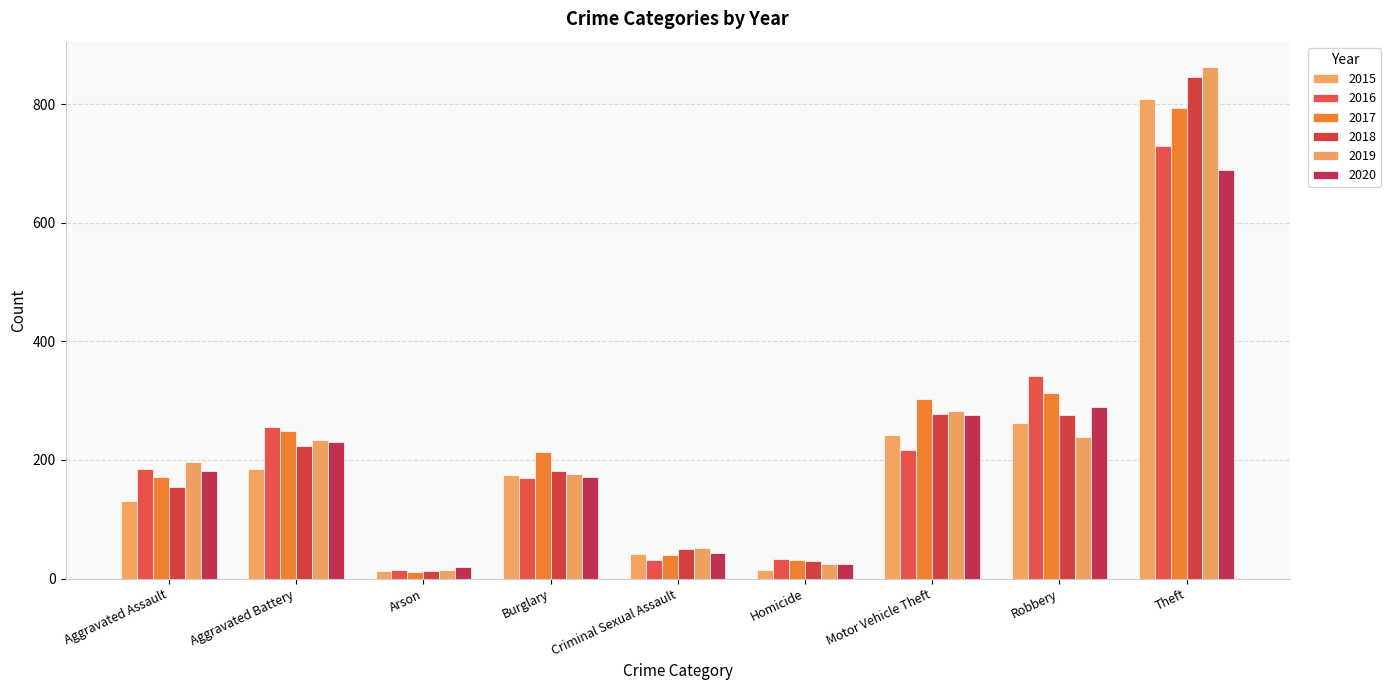

Is it true that 2019 equals 292 at Burglary?

False